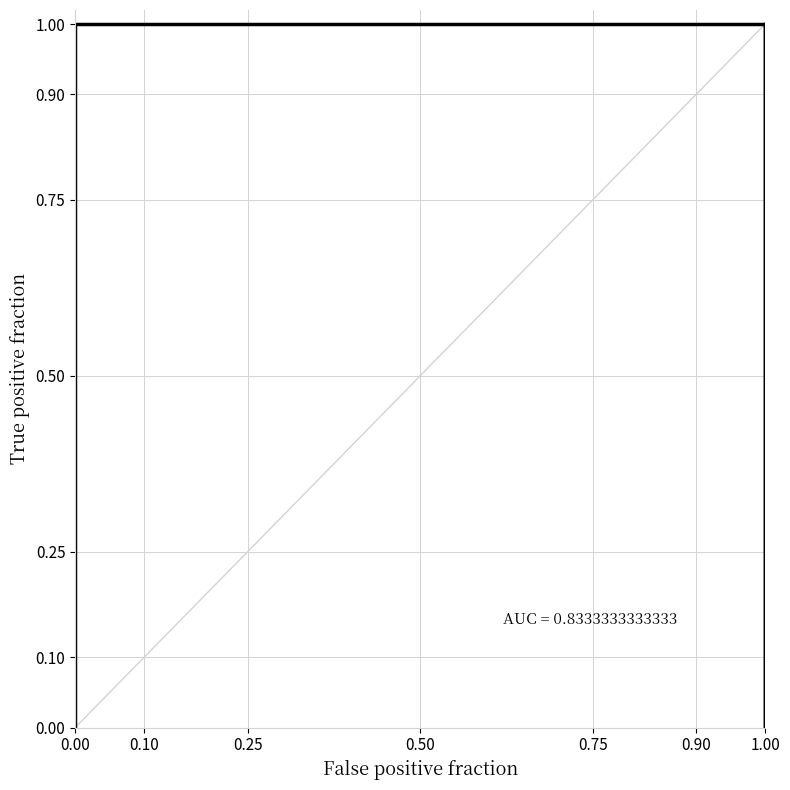

How many values are between 0 and 1?

6